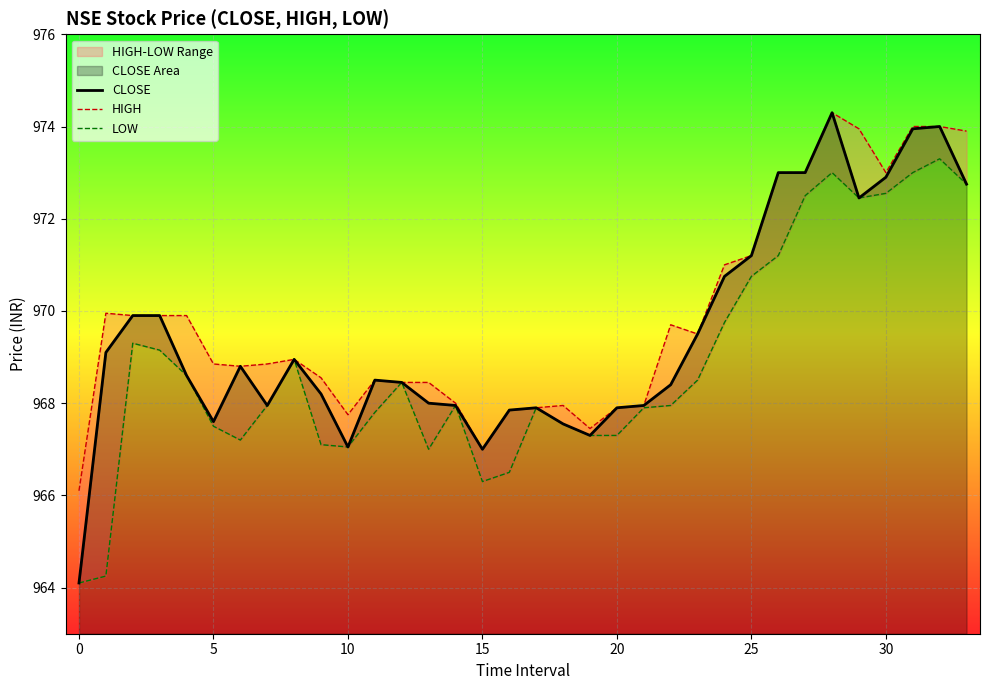

What is the sum of all HIGH values?

32975.4